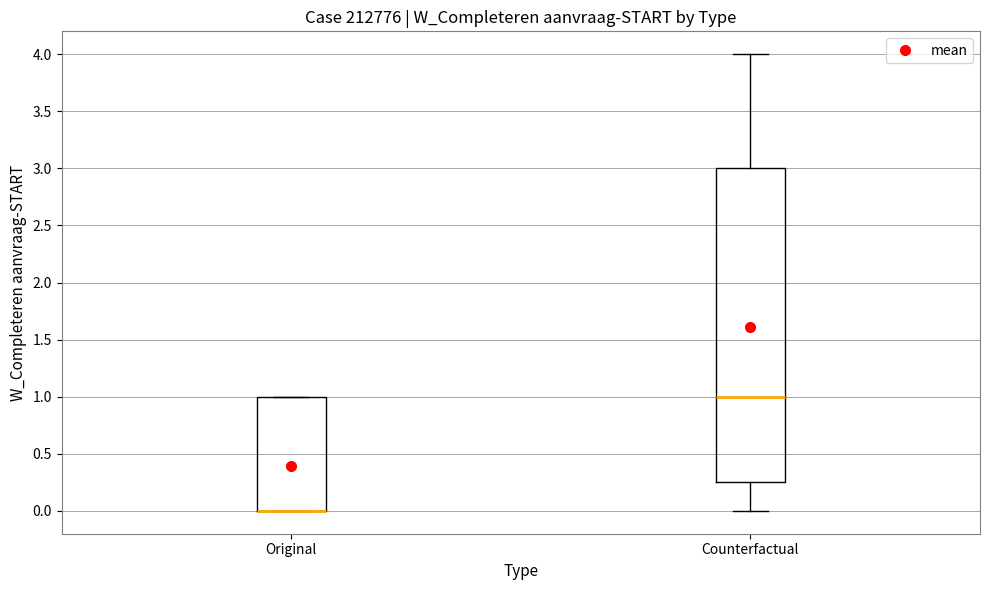

Where is the upper edge of the box for Original on the y-axis? The values are not printed on the chart, so give them approximately, as read against the axis.

1.00